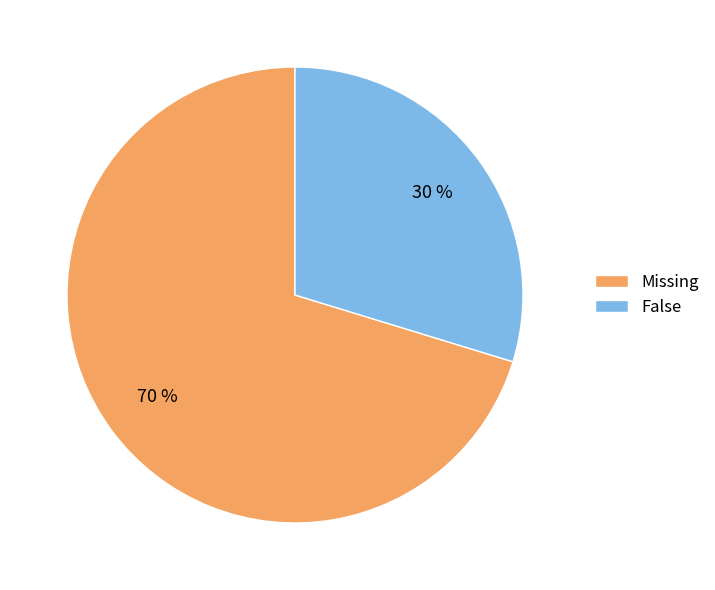

Rank the categories by value from highest to lowest.

Missing, False